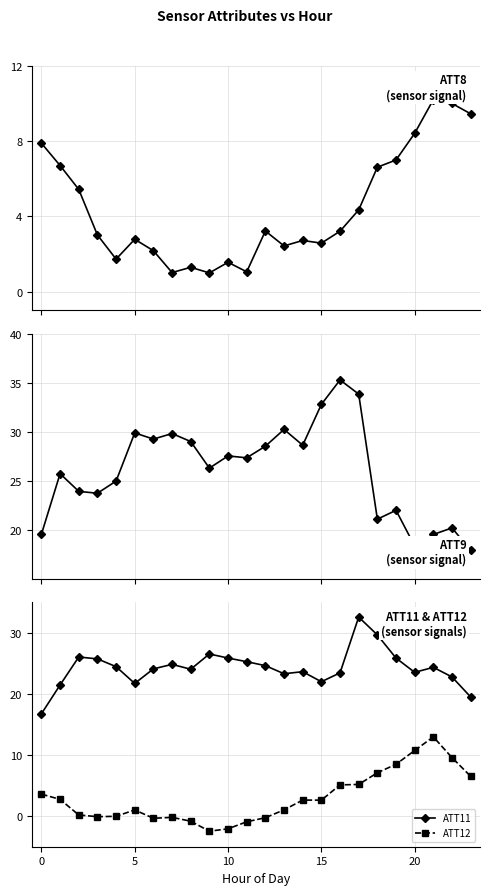

True or false: ATT12 and ATT11 cross at least once.

False